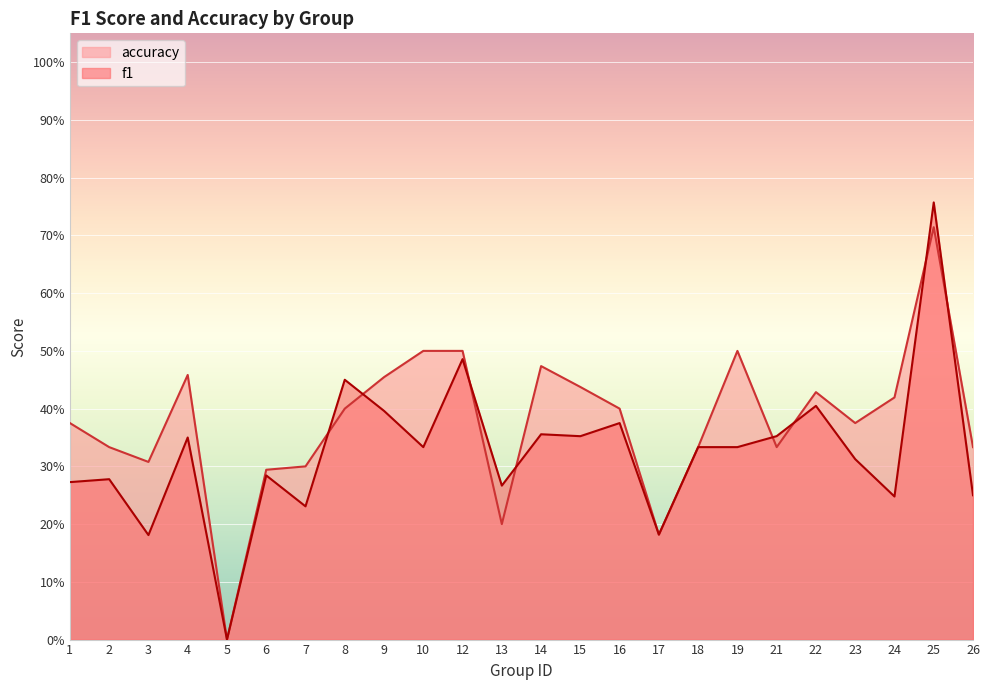

Which series changed the most between 5 and 6?

accuracy